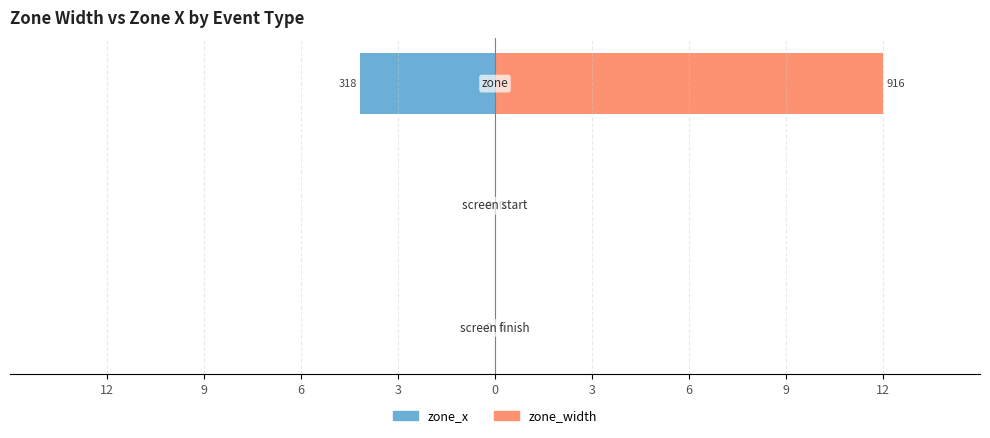

What are all the series names shown in the legend?

zone_x, zone_width